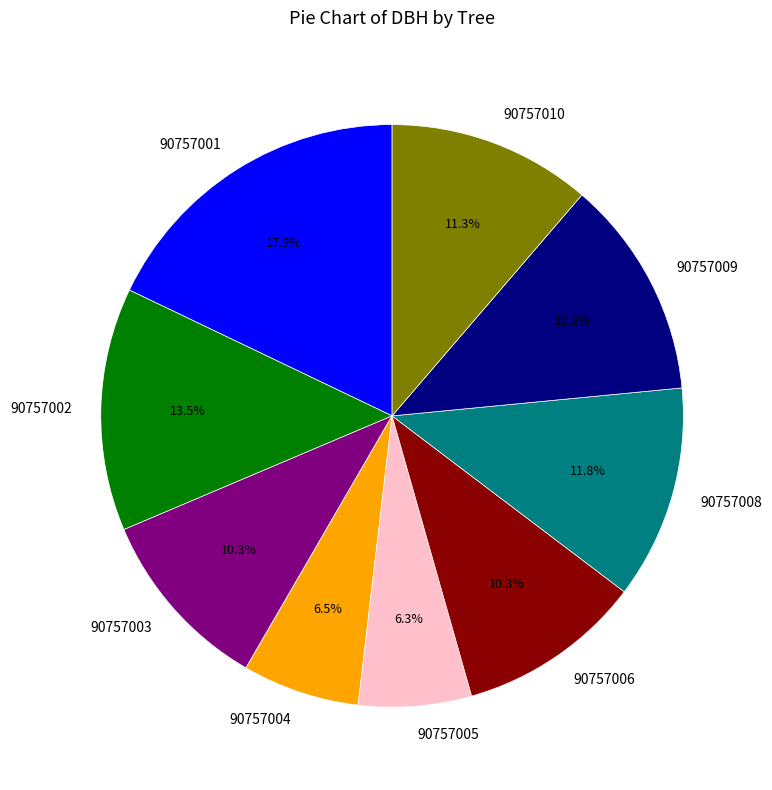

Is there a majority slice in this chart?

No